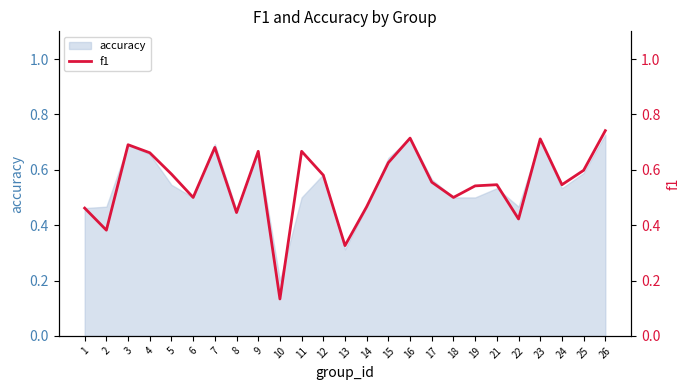

Is it true that accuracy equals 0.7 at 1?

False